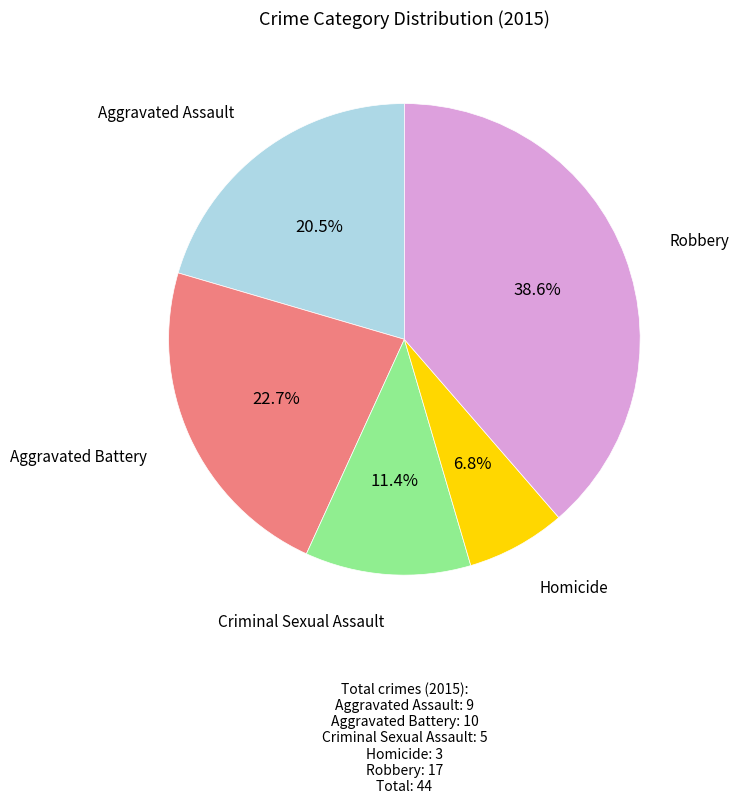

To the nearest percent, what is the average slice percentage?

20%